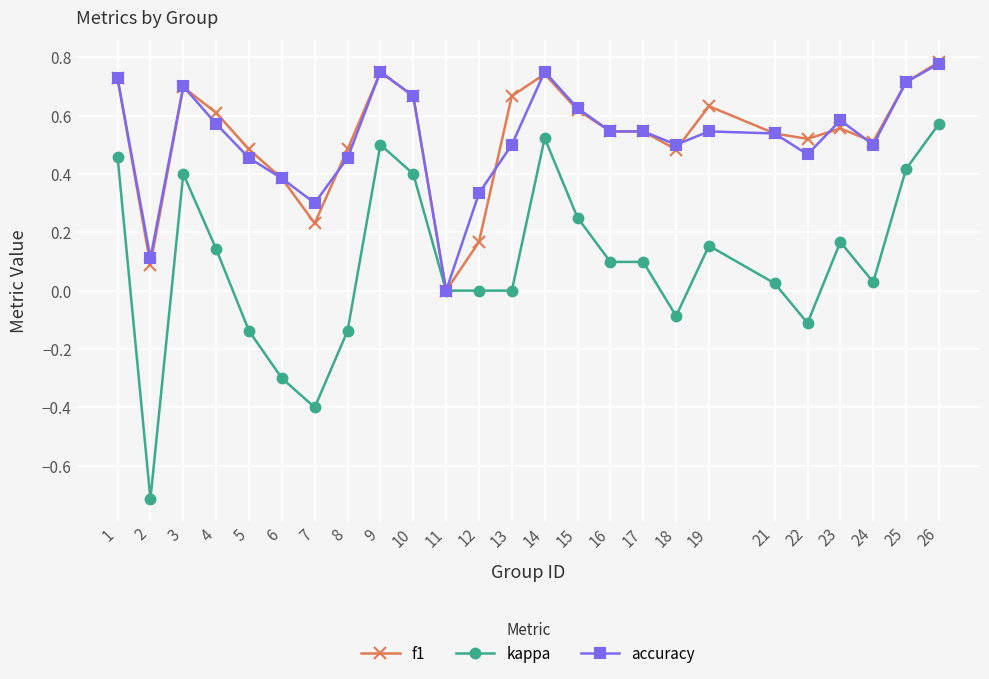

What is the total value across all series at 16?

1.2